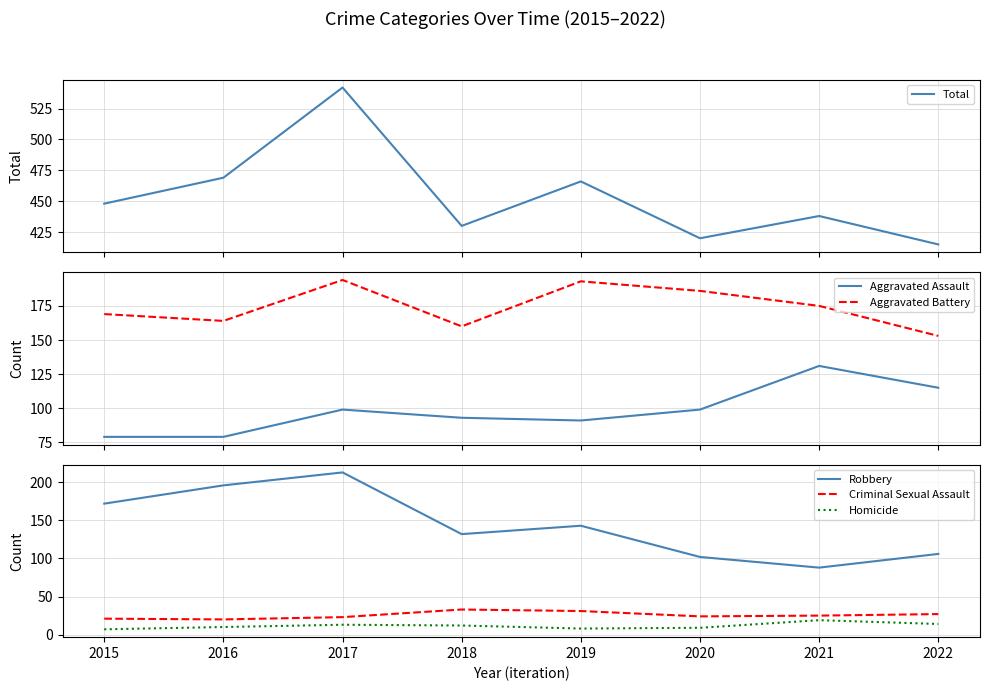

The Homicide series shows 2 at 2020. True or false?

False